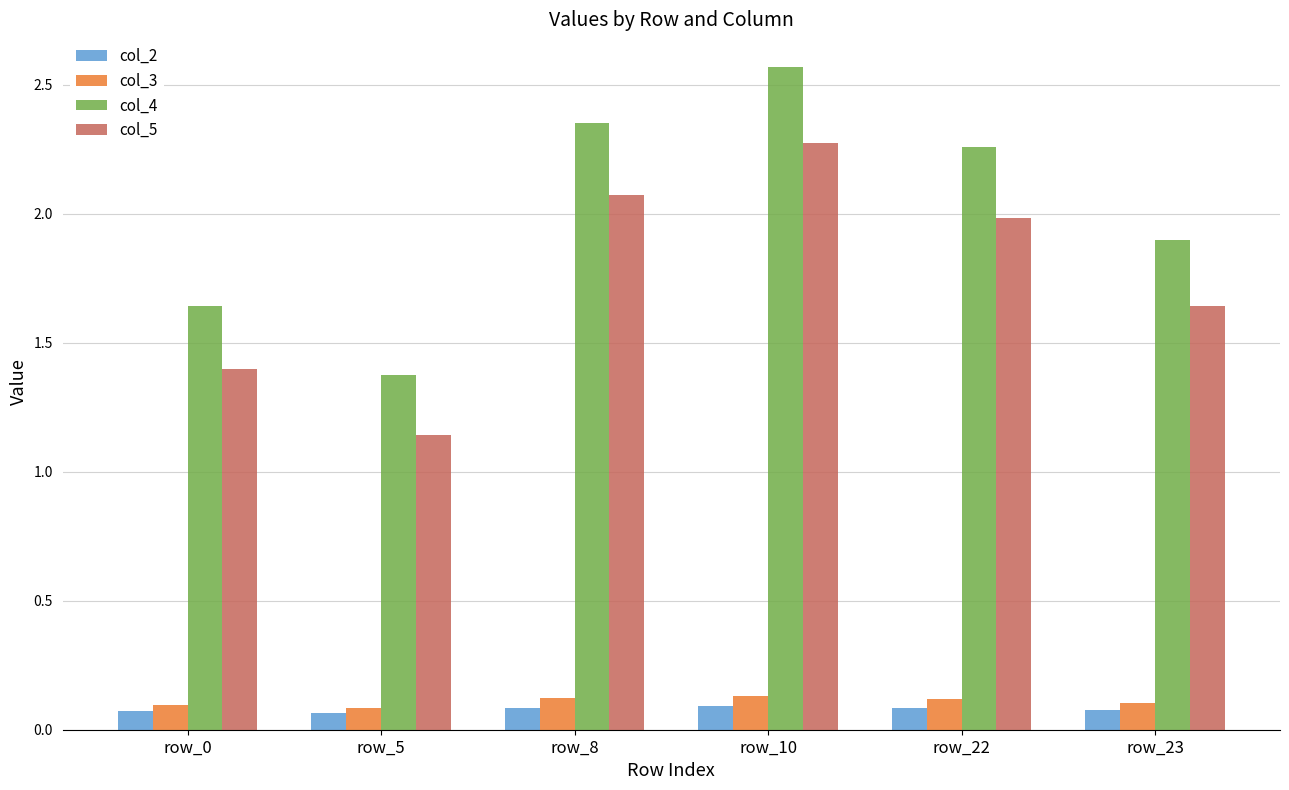

What is the spread (max minus min) of values at row_10?

2.5